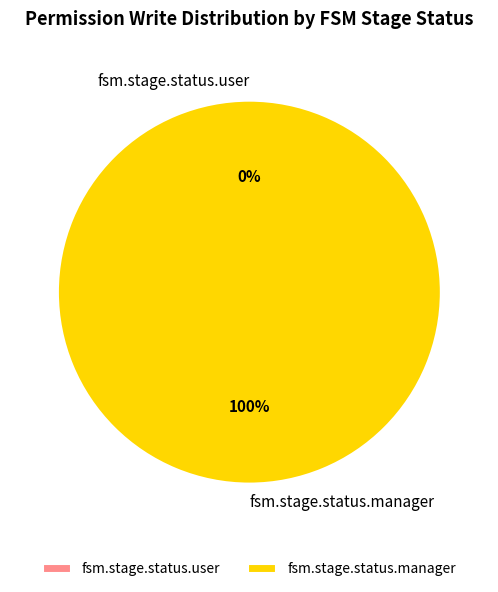

Combined, do fsm.stage.status.manager and fsm.stage.status.user account for over 50%?

Yes